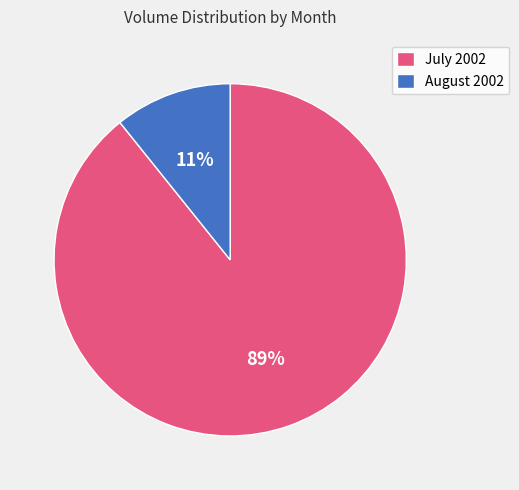

Do August 2002 and July 2002 together represent more than half of the pie?

Yes